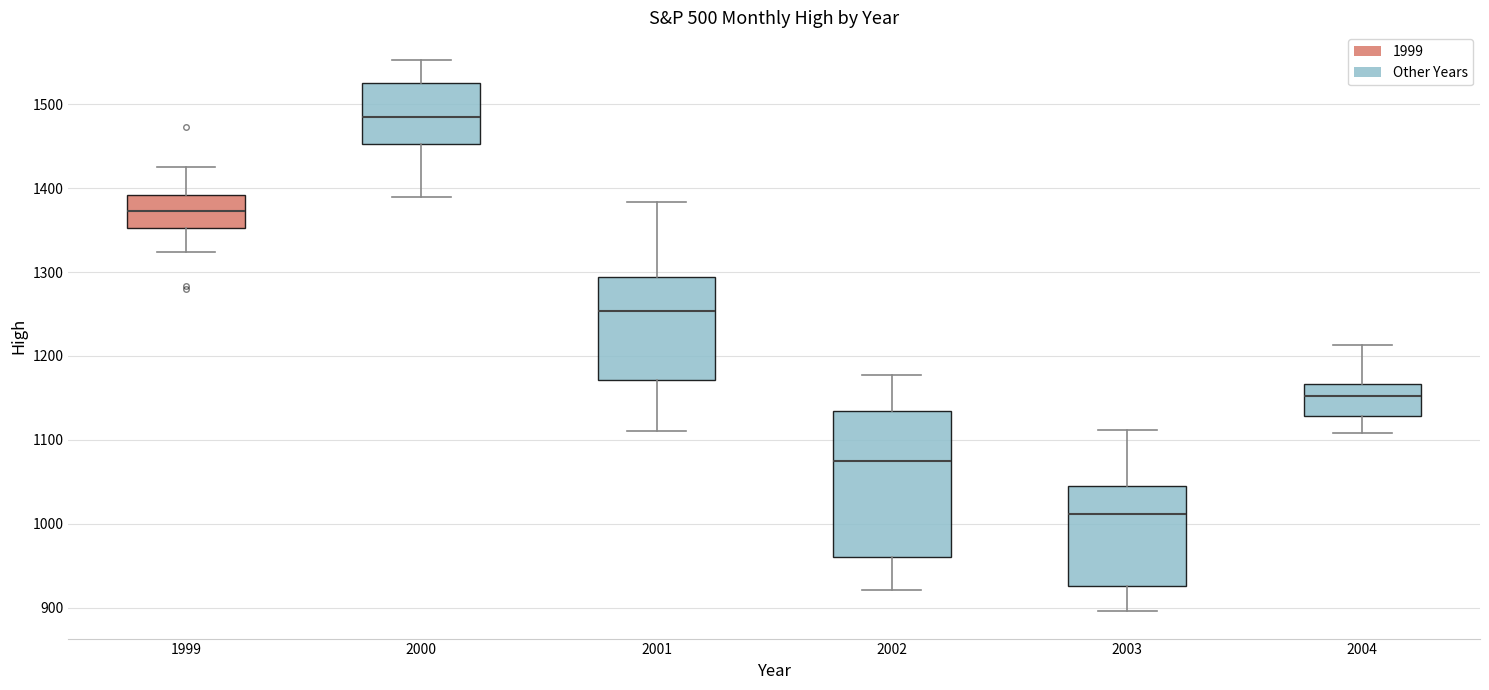

Reading left to right, read every box against the y-axis: the position of its median line, the range the box covers, and the ends of its whiskers. The values are not printed on the chart, so give them approximately, as read against the axis.

1999: median 1370, box 1350 to 1390, whiskers 1320 to 1430
2000: median 1490, box 1450 to 1530, whiskers 1390 to 1550
2001: median 1250, box 1170 to 1290, whiskers 1110 to 1380
2002: median 1070, box 960 to 1130, whiskers 920 to 1180
2003: median 1010, box 930 to 1040, whiskers 900 to 1110
2004: median 1150, box 1130 to 1170, whiskers 1110 to 1210